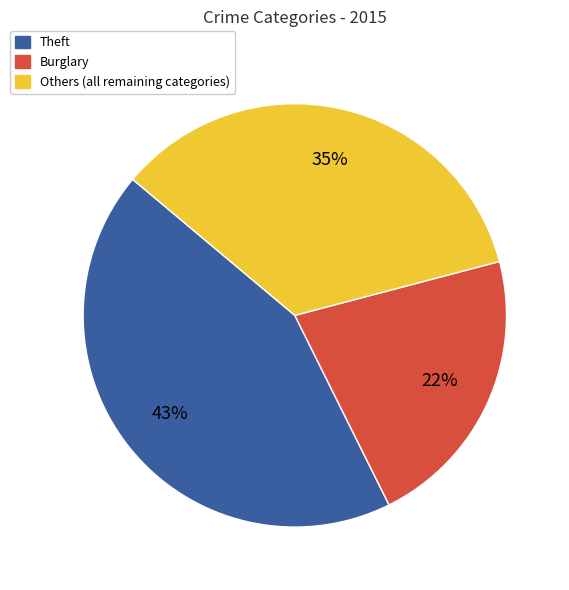

Does any single category account for the majority?

No